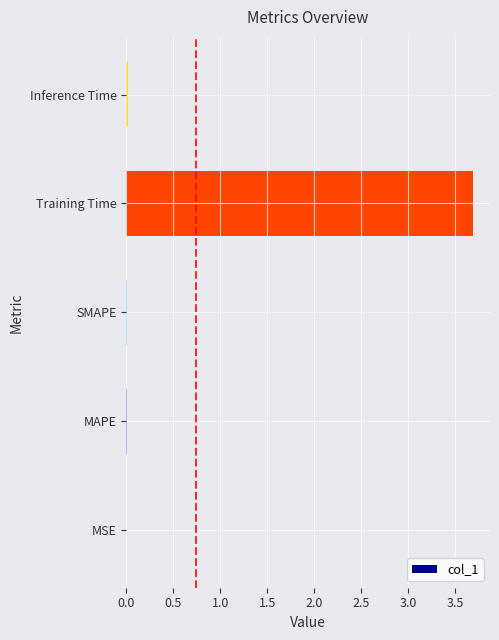

Are the bars horizontal?

Yes